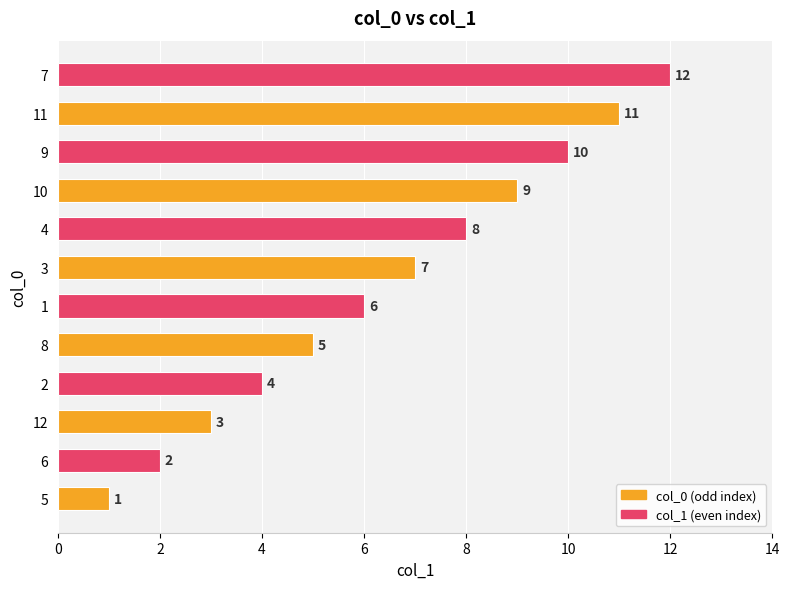

List the labels in order of value, smallest first.

5, 6, 12, 2, 8, 1, 3, 4, 10, 9, 11, 7